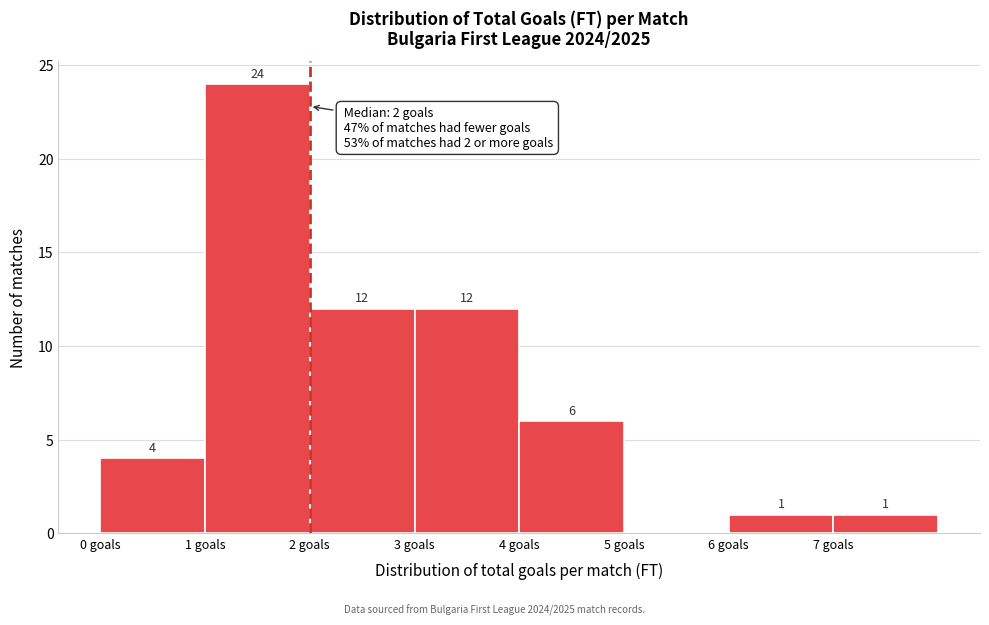

Which range on the x-axis has the tallest bar?

1 to 2